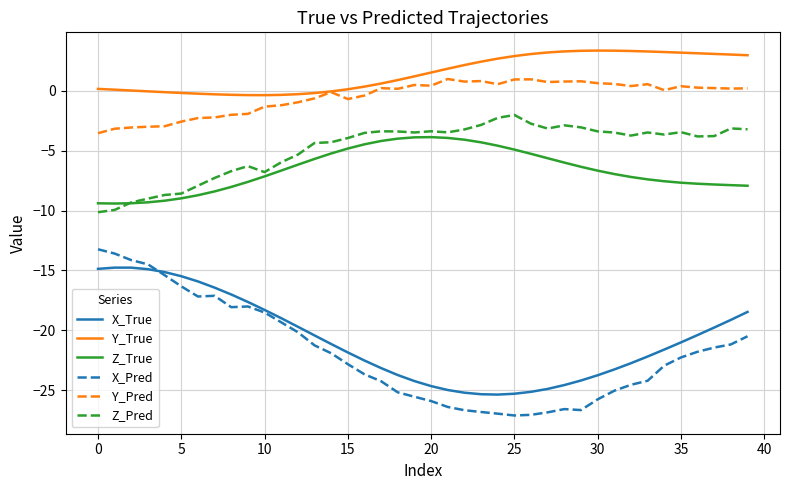

List the series in order of their peak value, lowest first.

X_True, X_Pred, Z_True, Z_Pred, Y_Pred, Y_True